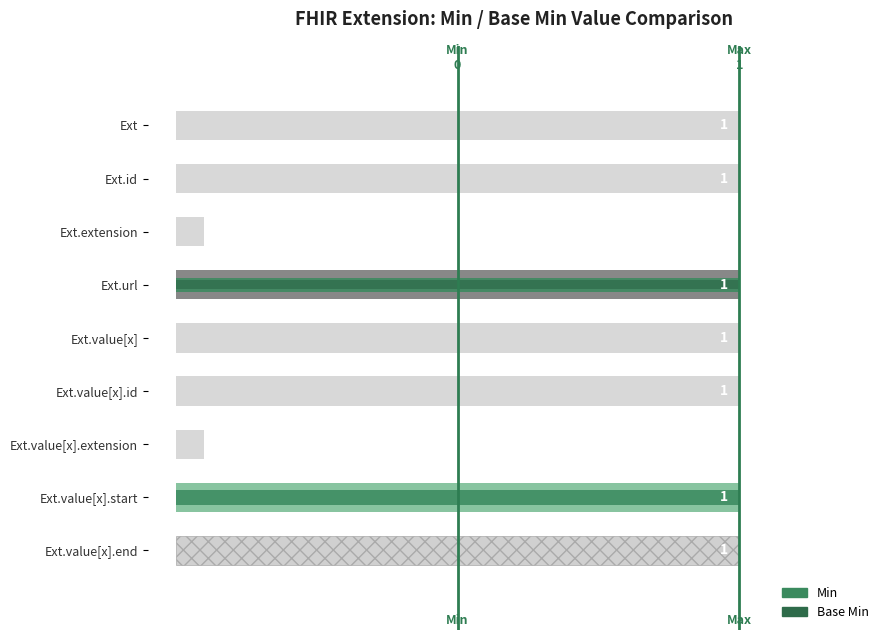

Which series has the largest range (max minus min)?

Min